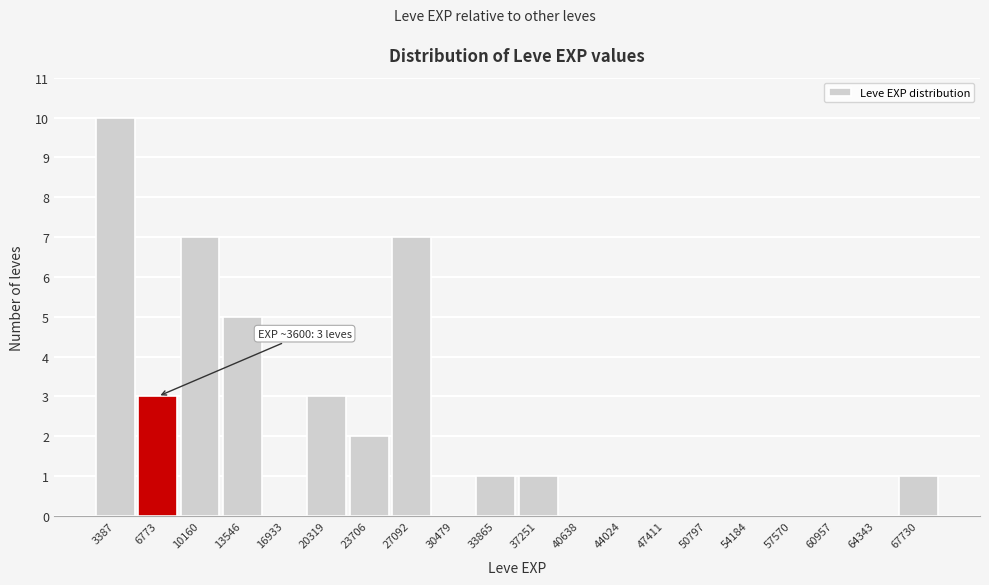

Reading left to right, transcribe all the data shown in this chart.

3387=10	6773=3	10160=7	13546=5	16933=0	20319=3	23706=2	27092=7	30479=0	33865=1	37251=1	40638=0	44024=0	47411=0	50797=0	54184=0	57570=0	60957=0	64343=0	67730=1